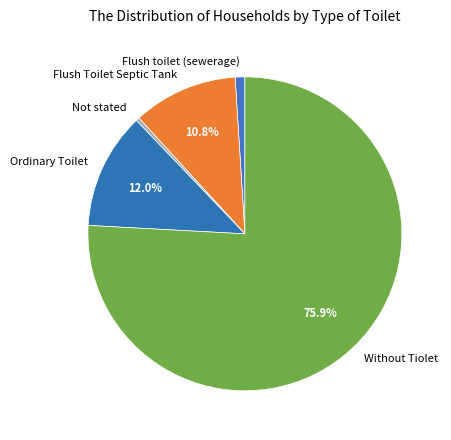

How many slices are in this pie chart?

5